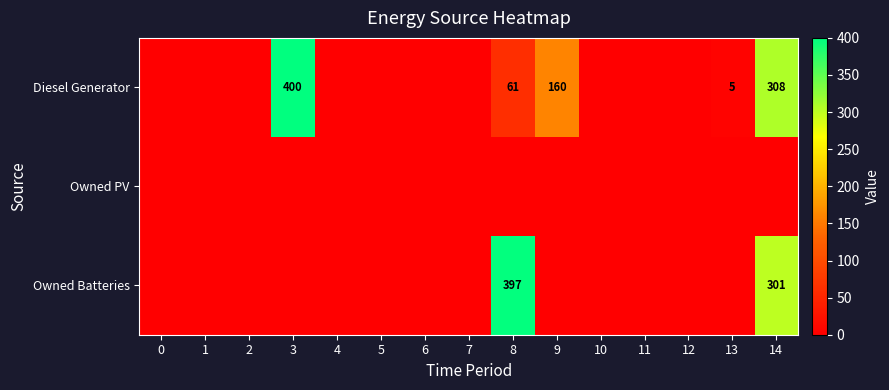

The value of Diesel Generator at 8 is 61. True or false?

True